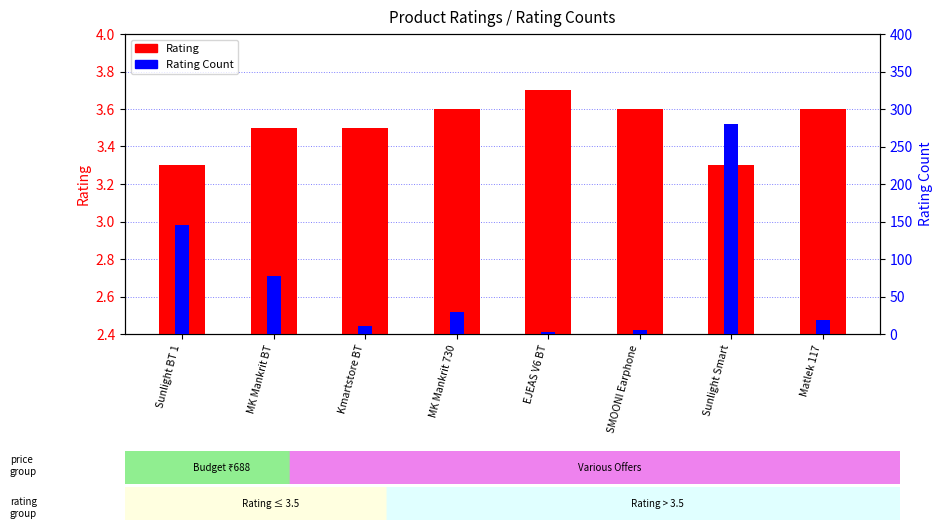

How many groups of bars are there?

8